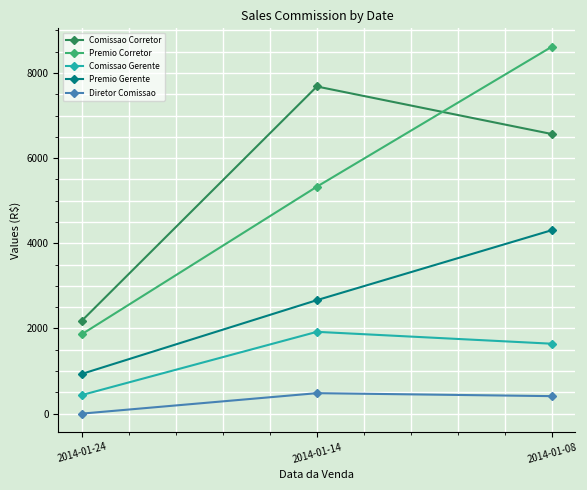

What is the difference between the highest and lowest values at 2014-01-14?

7204.0